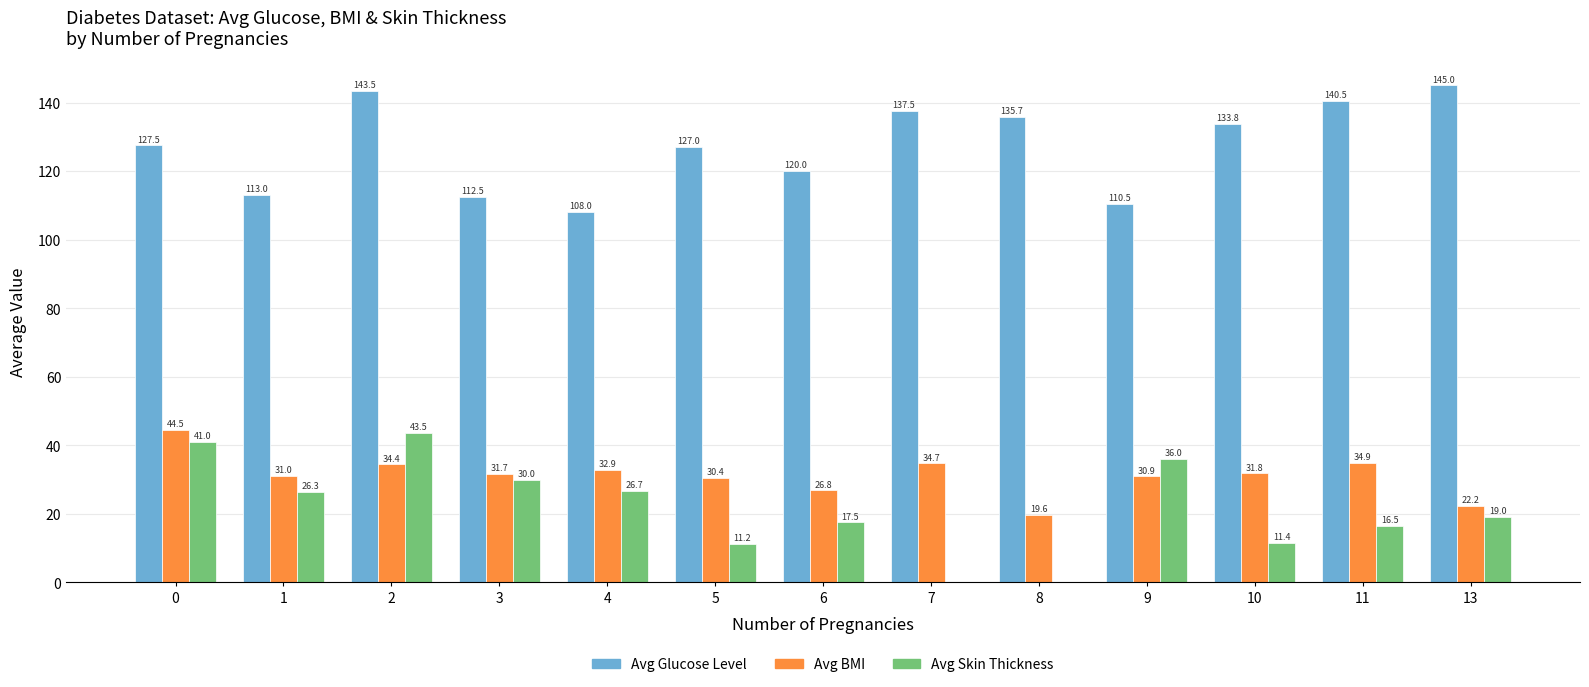

Between 1 and 4, which series saw the biggest shift?

Avg Glucose Level